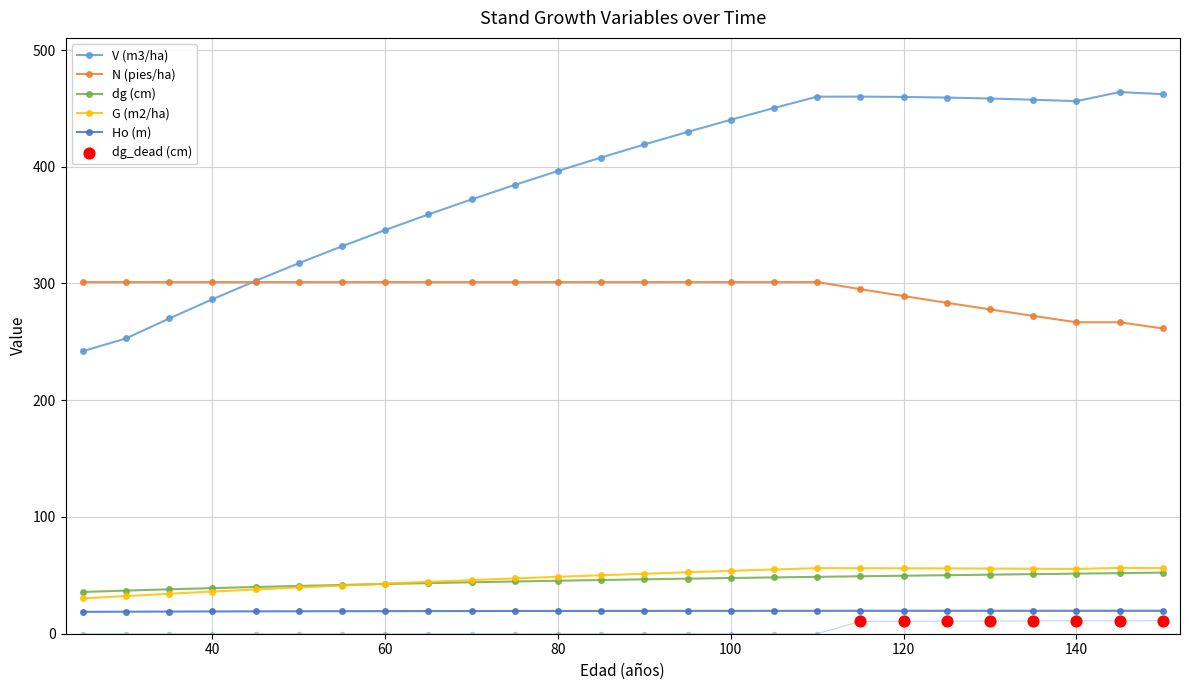

Which series has the largest total across all categories?

V (m3/ha)